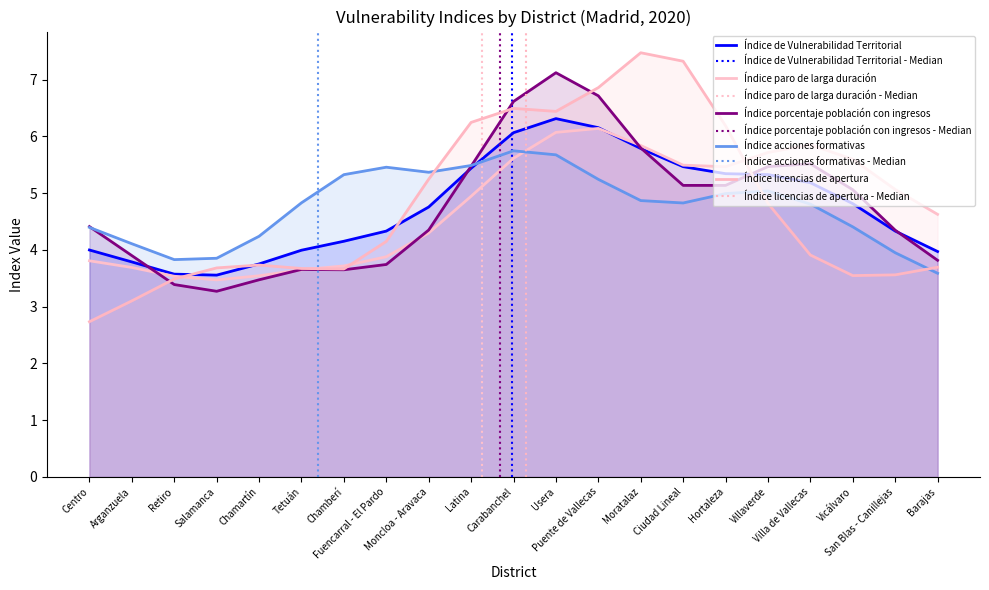

What is the difference between the maximum and minimum values in the Índice licencias de apertura series?

4.7